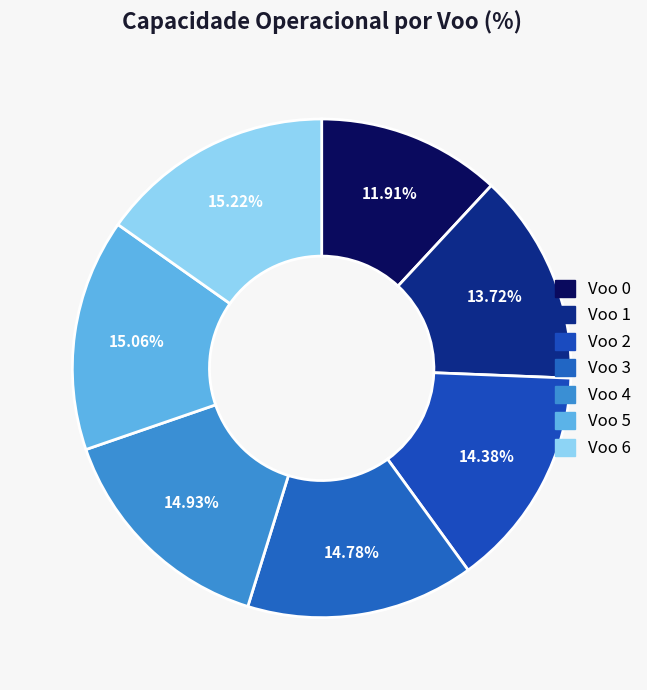

Does Voo 2 account for over 50% of the chart?

No